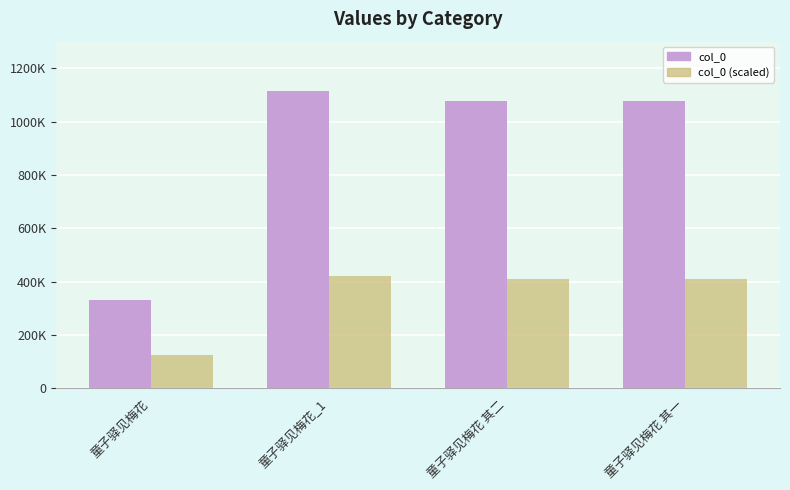

Between 童子驿见梅花 and 童子驿见梅花 其二, which series saw the biggest shift?

col_0